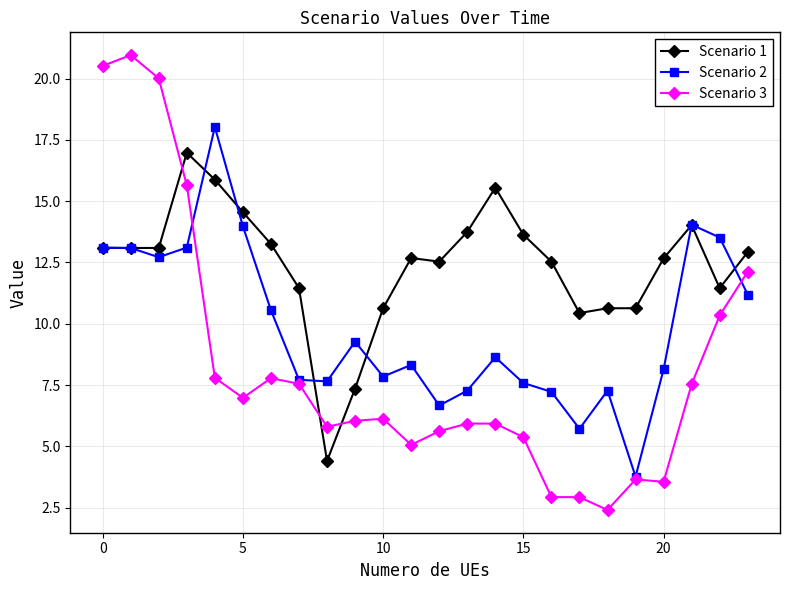

After their last crossing, which series has the higher values: Scenario 1 or Scenario 3?

Scenario 1